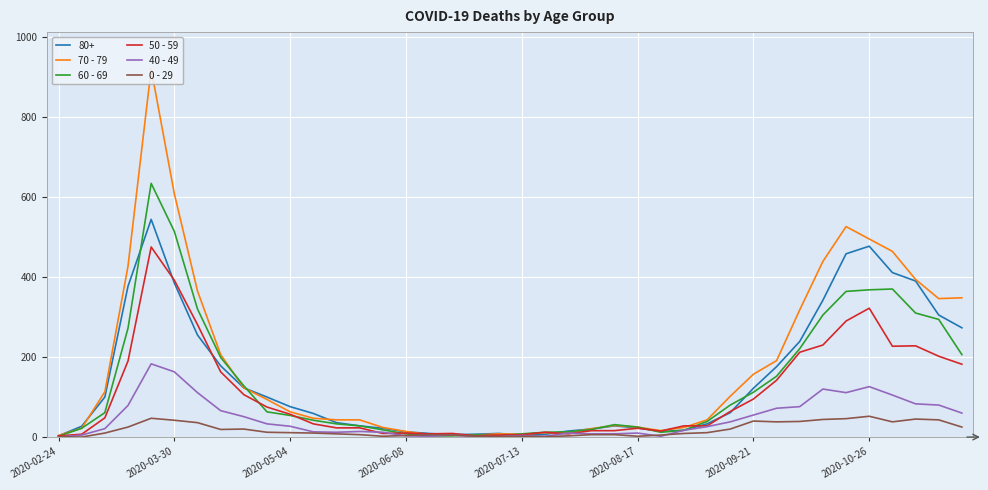

What is the greatest value displayed?

920